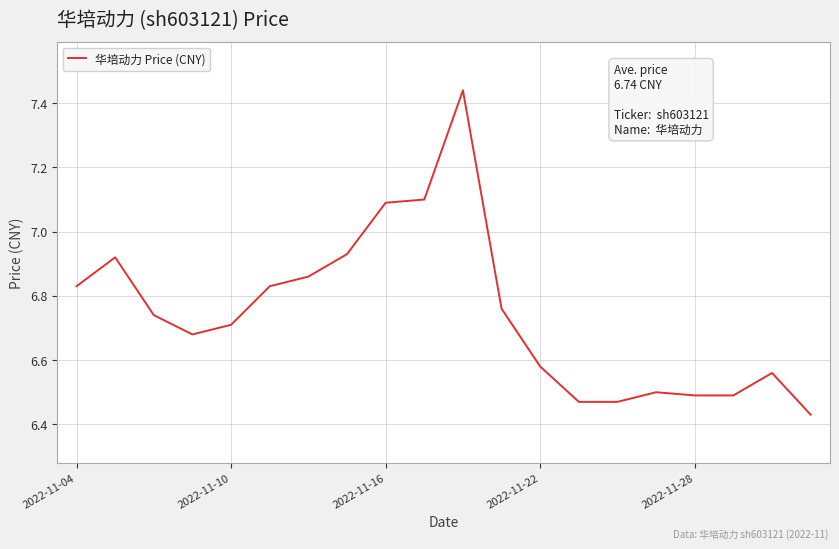

What is the difference between the maximum and minimum values?

1.0